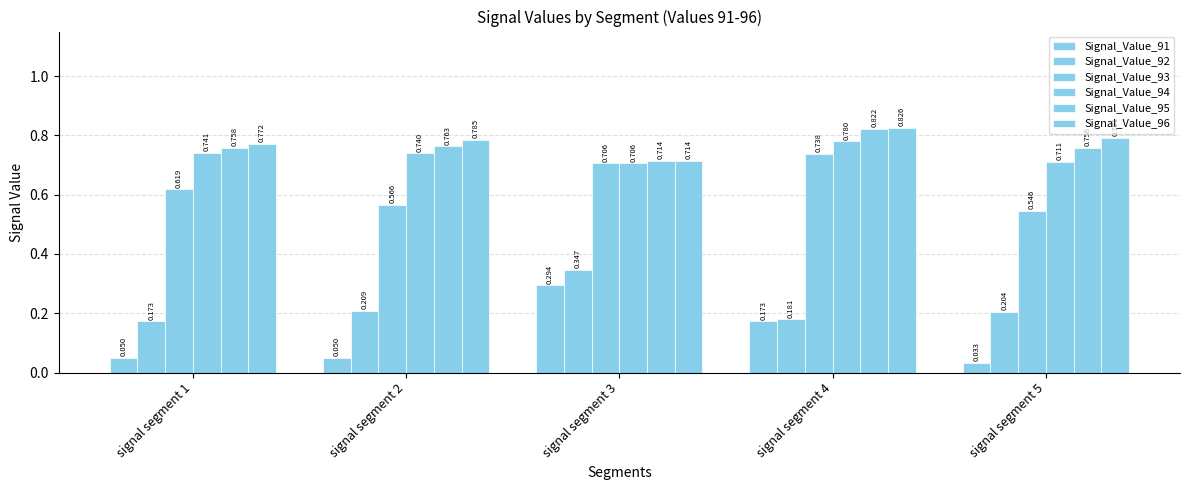

At which category does the chart reach its peak across all series?

signal segment 4